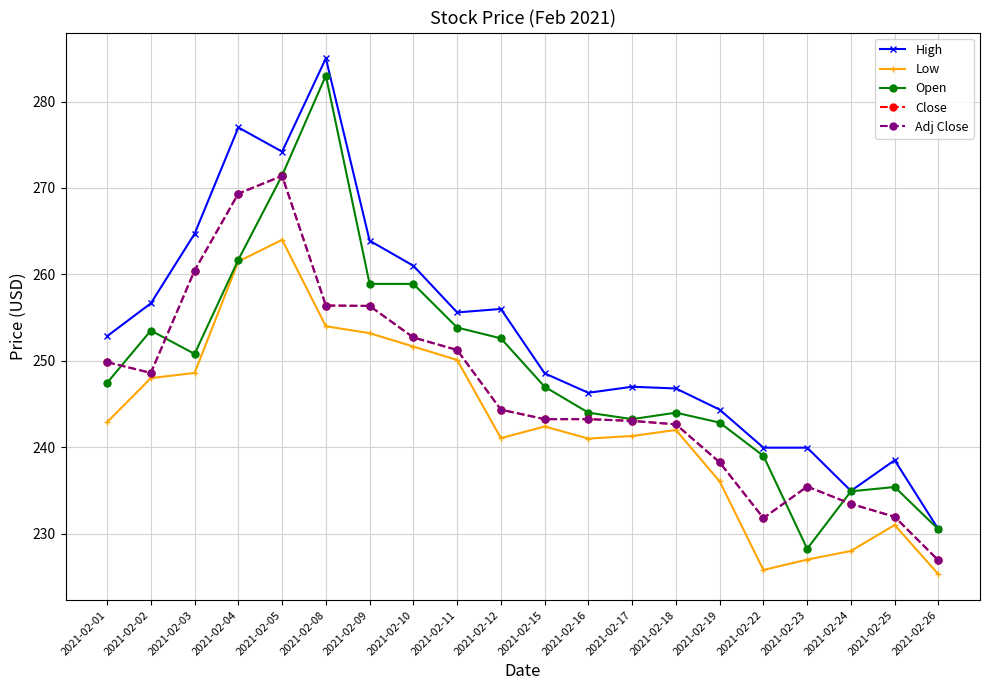

Which category has the lowest value across all series?

2021-02-26